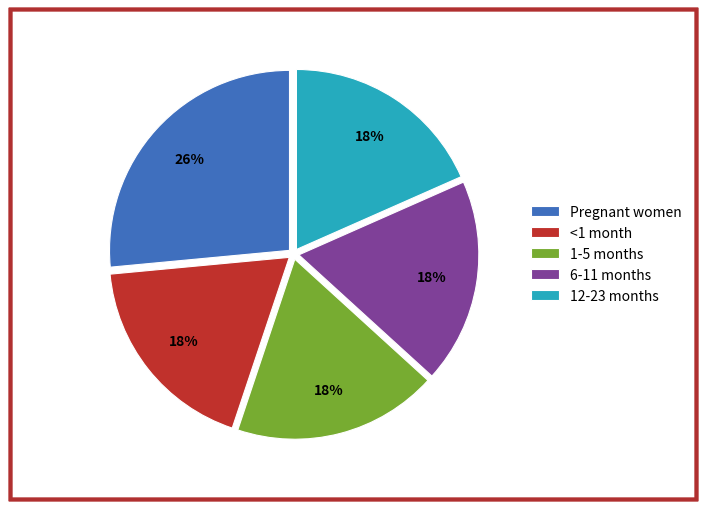

Does any single category account for the majority?

No